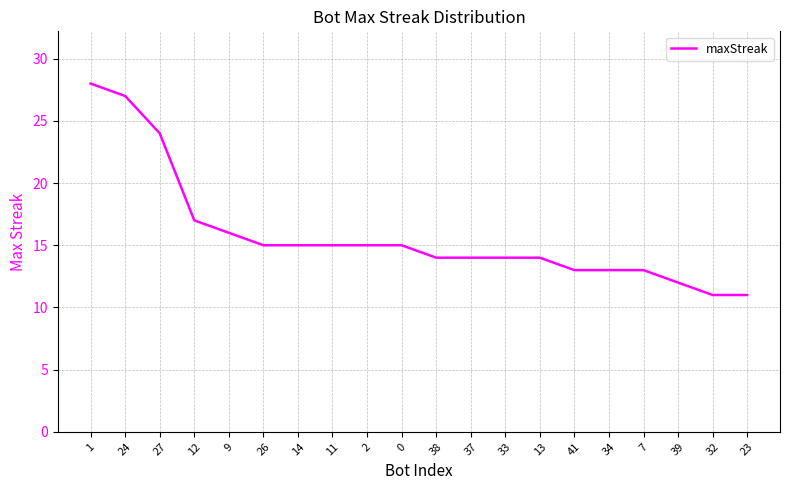

What is the difference between the maximum and minimum values?

17